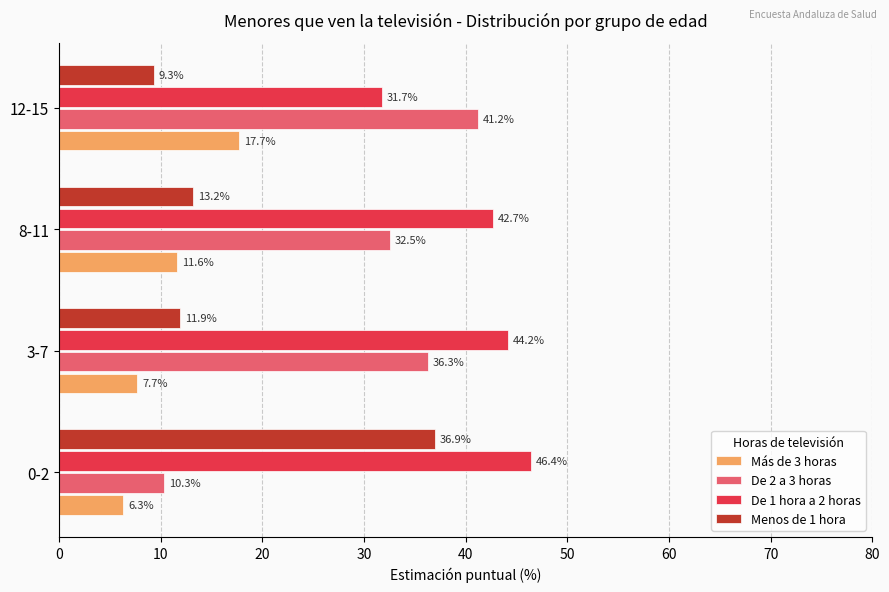

Rank the series by their average value, from lowest to highest.

Más de 3 horas, Menos de 1 hora, De 2 a 3 horas, De 1 hora a 2 horas